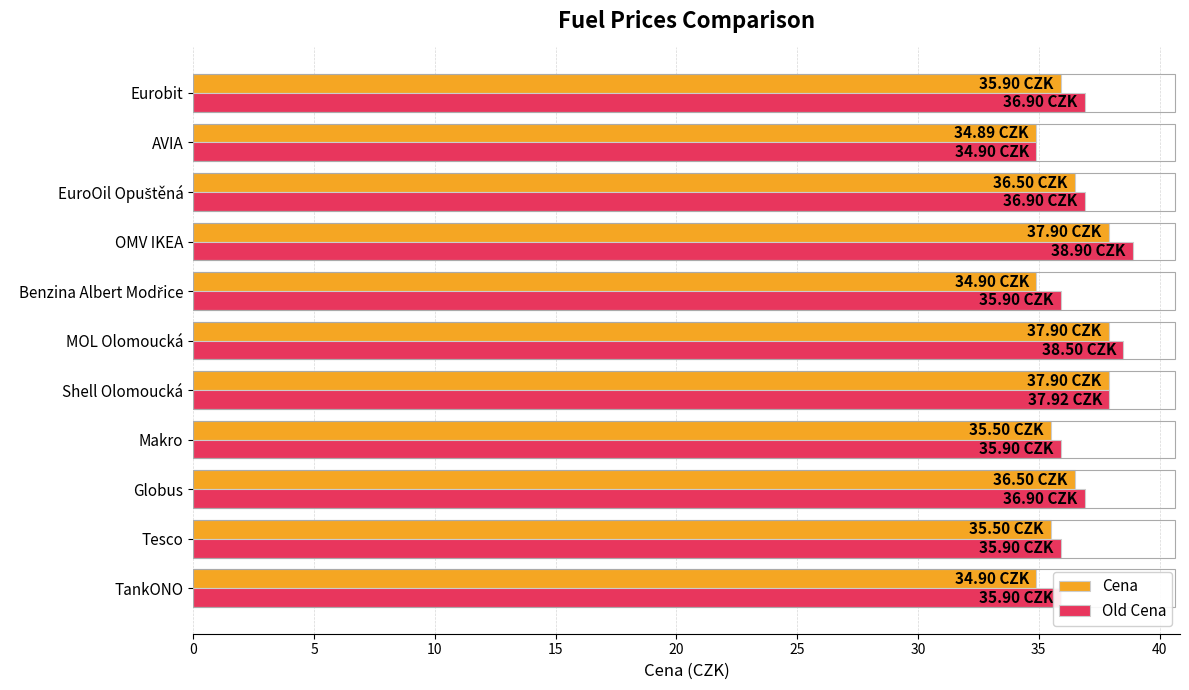

Which series has the largest total across all categories?

Old Cena